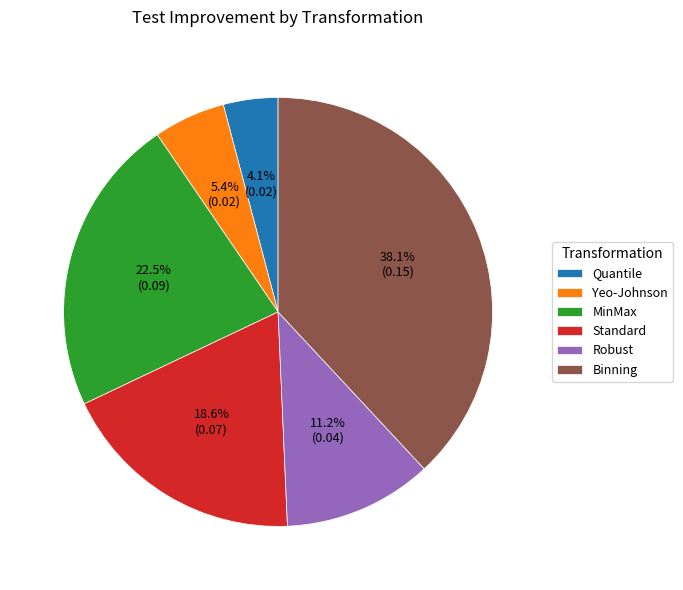

What is the largest slice in the pie chart?

Binning